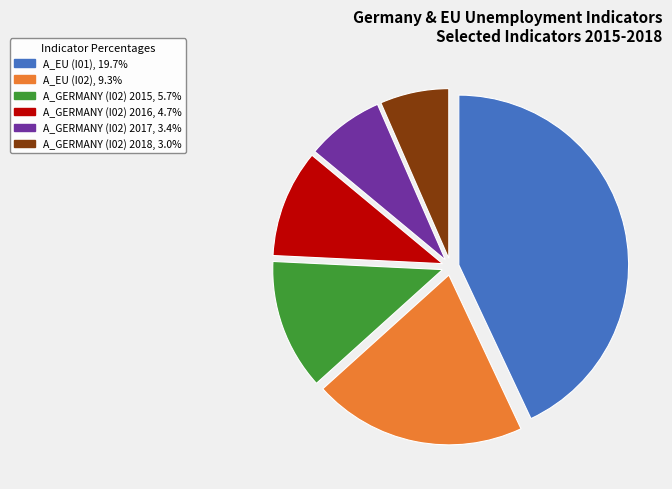

Rank the categories by value from highest to lowest.

A_EU (I01), A_EU (I02), A_GERMANY (I02) 2015, A_GERMANY (I02) 2016, A_GERMANY (I02) 2017, A_GERMANY (I02) 2018